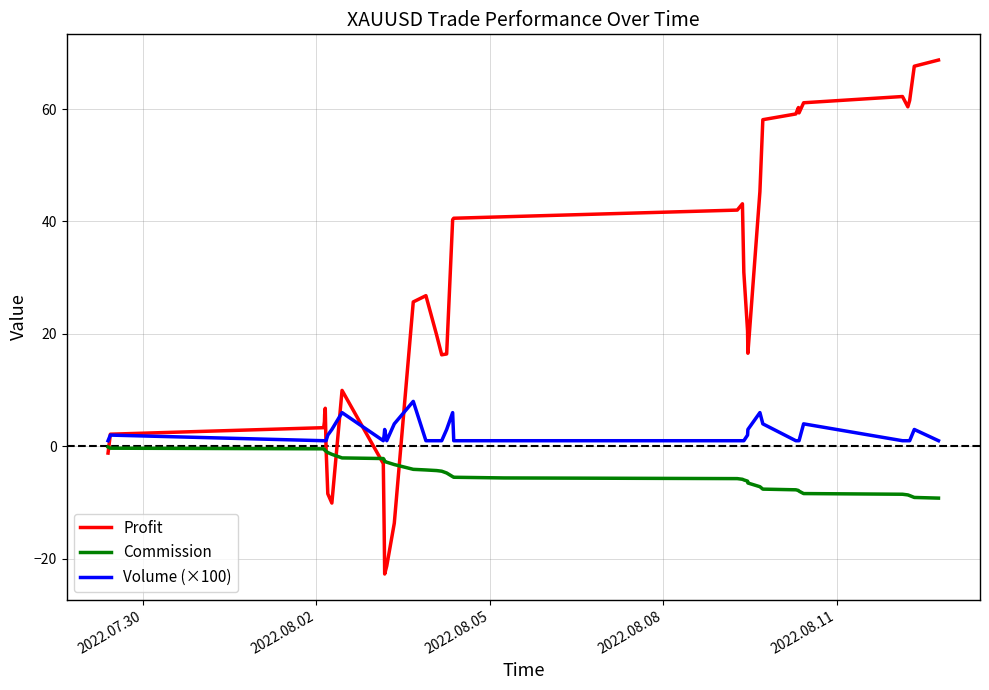

Which series has the largest total across all categories?

Profit